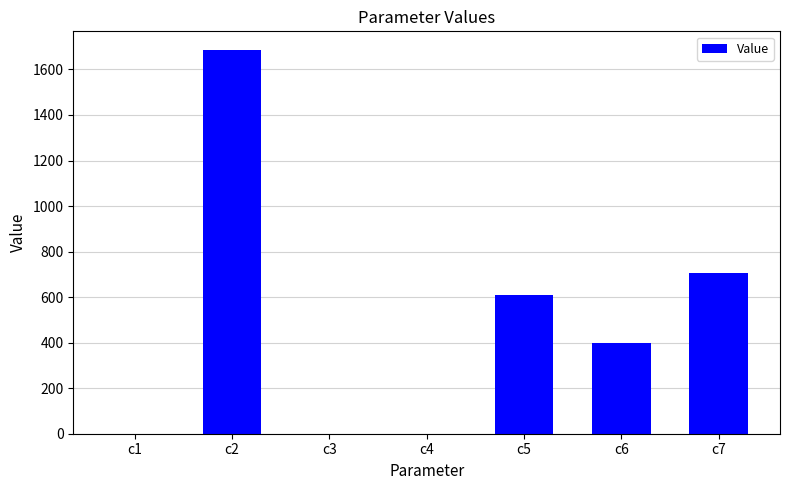

What is the greatest value displayed?

1683.3